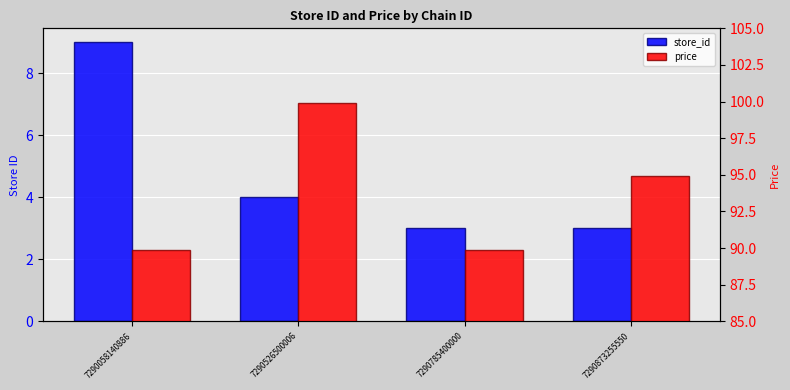

Are the bars horizontal?

No